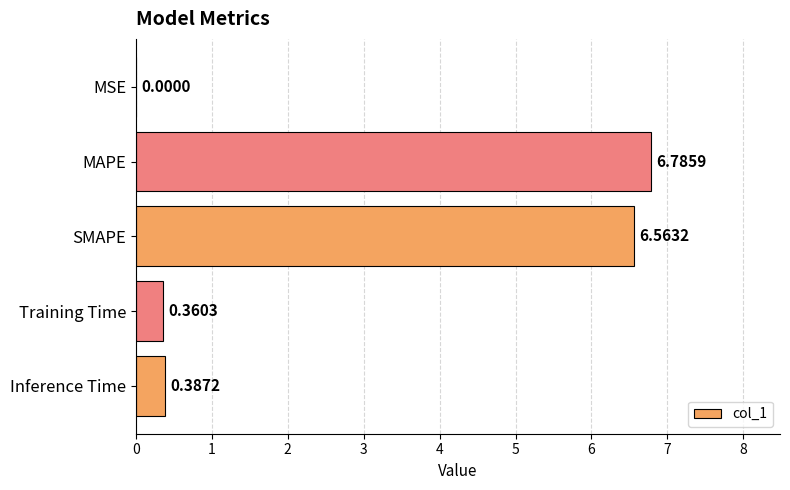

At which label is the value closest to 3?

Inference Time